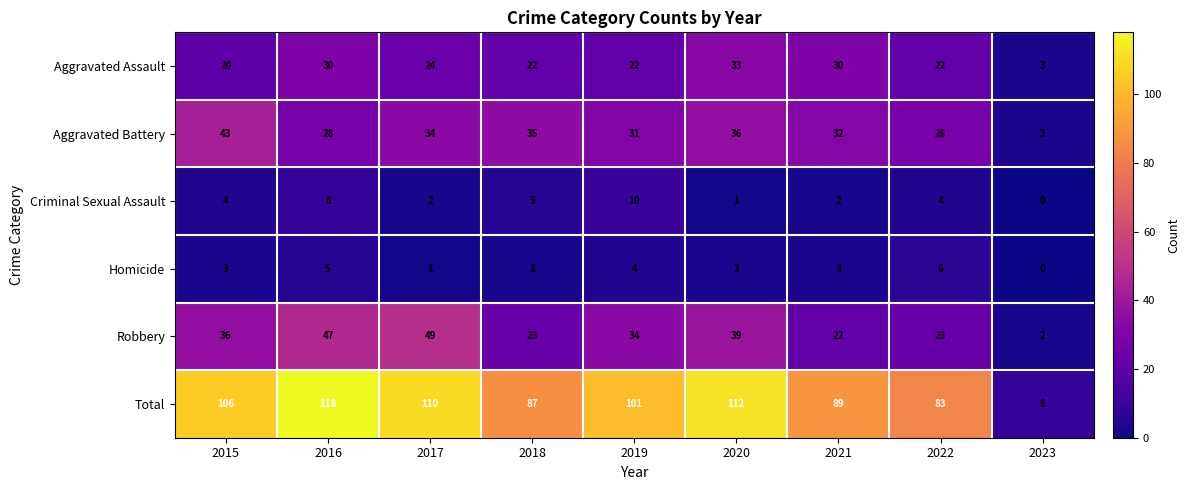

At which category is the sum across all series the highest?

2016